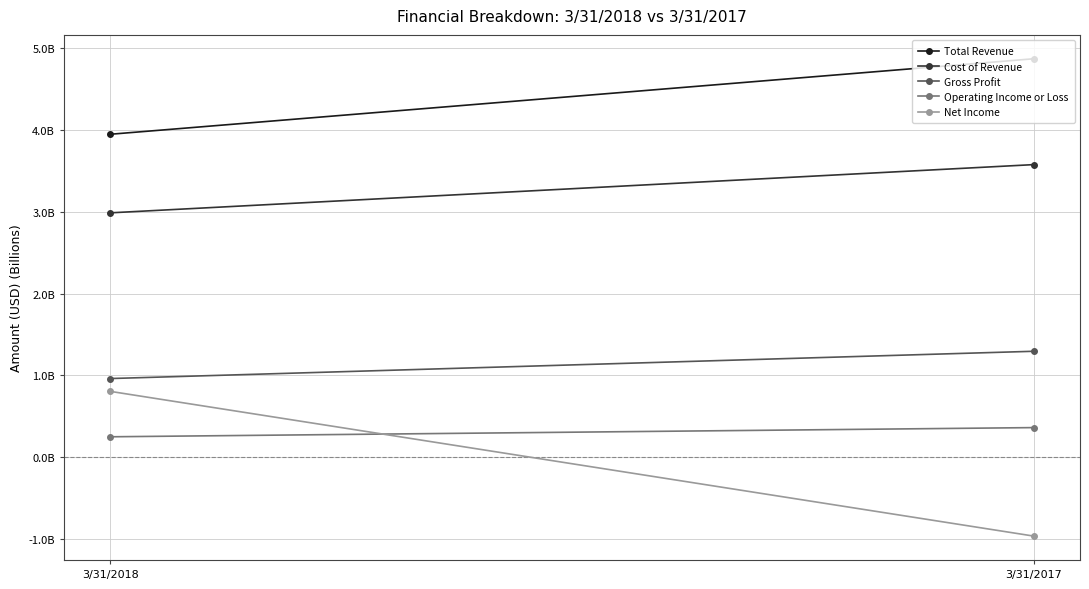

What is the difference between the maximum and minimum values in the Total Revenue series?

0.9